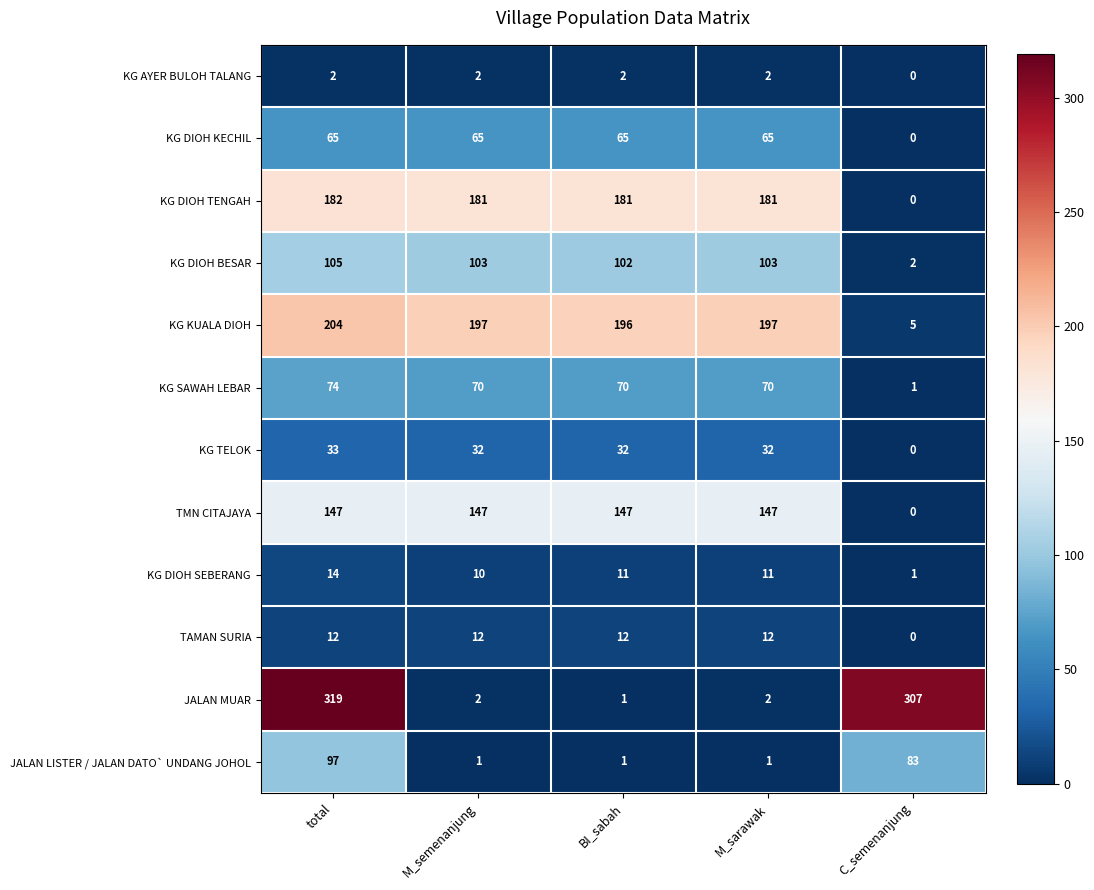

Between M_sarawak and C_semenanjung, which series saw the biggest shift?

JALAN MUAR